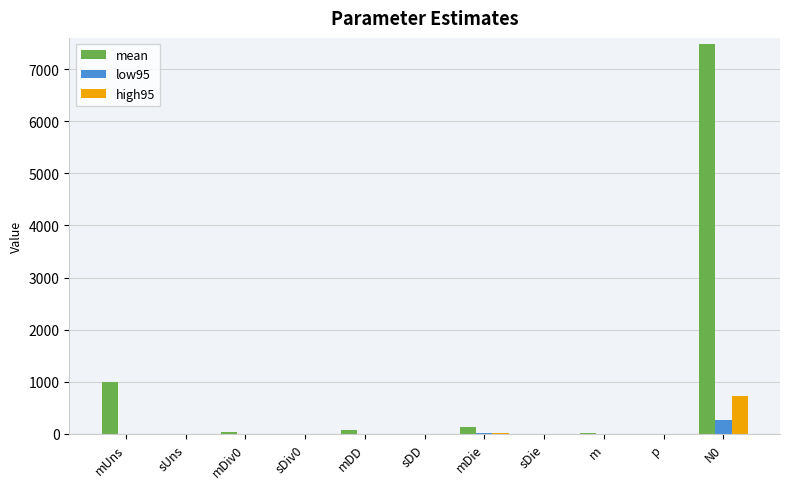

What is the sum of the mean values at m and mDD?

83.7